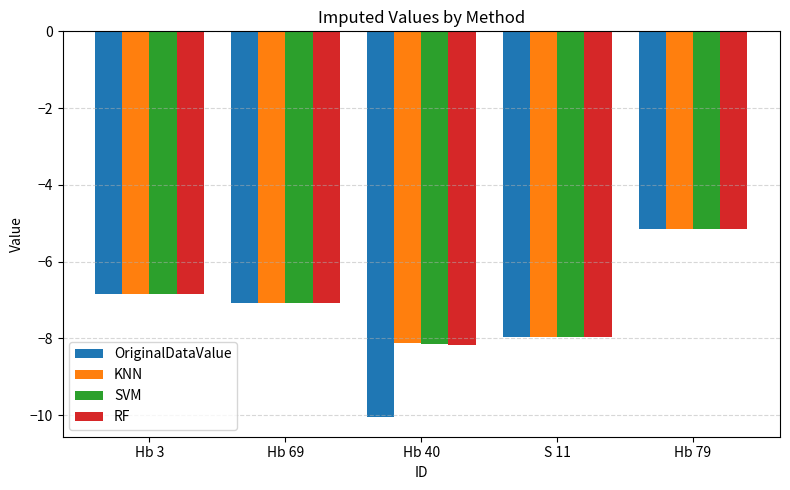

The SVM series shows -5.1 at Hb 79. True or false?

True